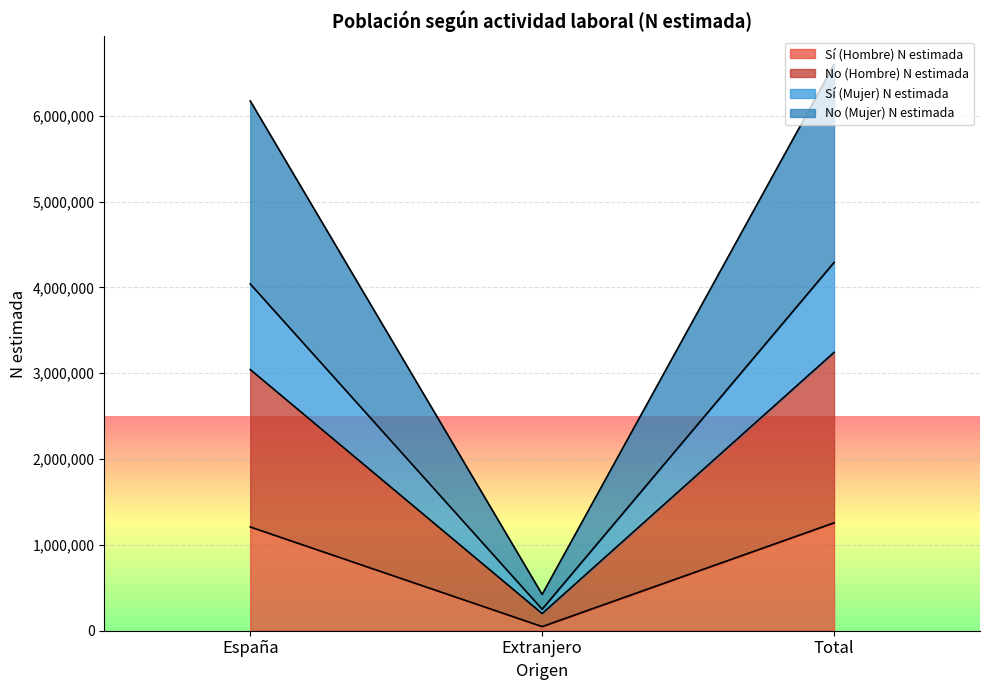

Where is Sí (Hombre) N estimada nearest to the value 652722?

España